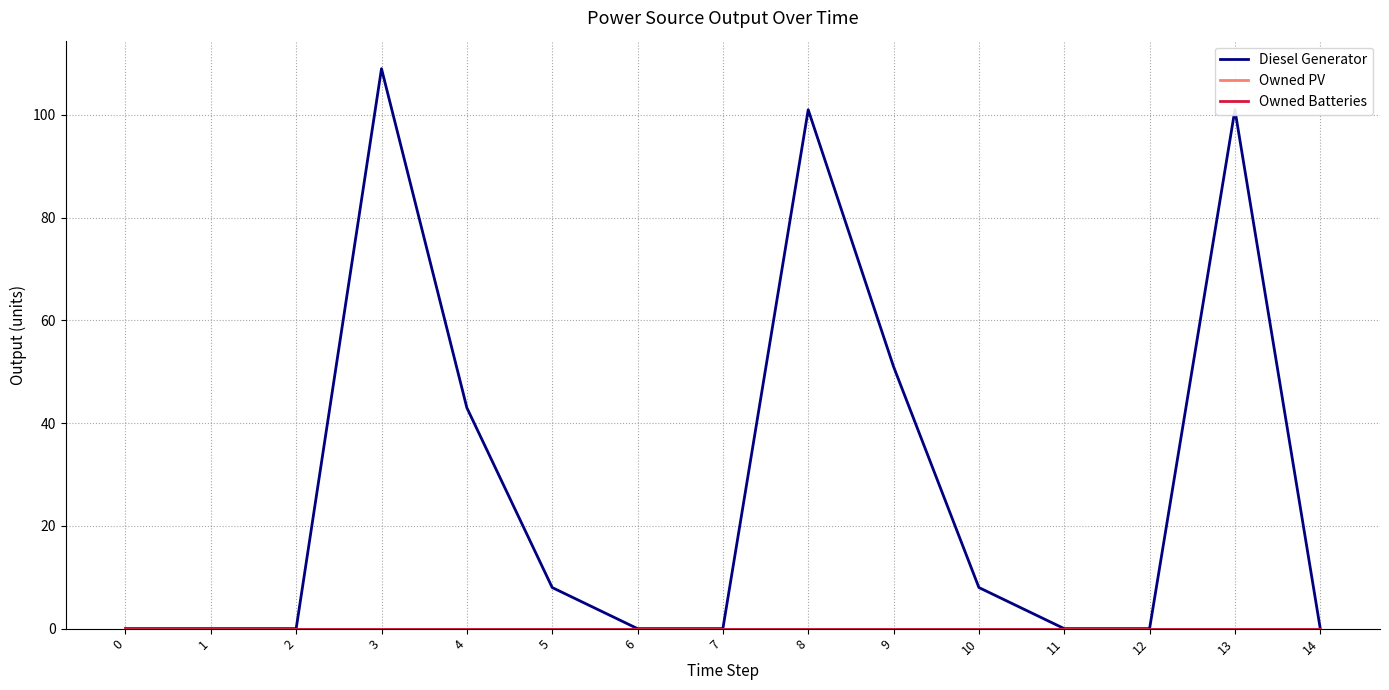

Reading right to left, list all the values displayed in this chart.

Diesel Generator: 14=0	13=101	12=0	11=0	10=8	9=51	8=101	7=0	6=0	5=8	4=43	3=109	2=0	1=0	0=0
Owned PV: 14=0	13=0	12=0	11=0	10=0	9=0	8=0	7=0	6=0	5=0	4=0	3=0	2=0	1=0	0=0
Owned Batteries: 14=0	13=0	12=0	11=0	10=0	9=0	8=0	7=0	6=0	5=0	4=0	3=0	2=0	1=0	0=0